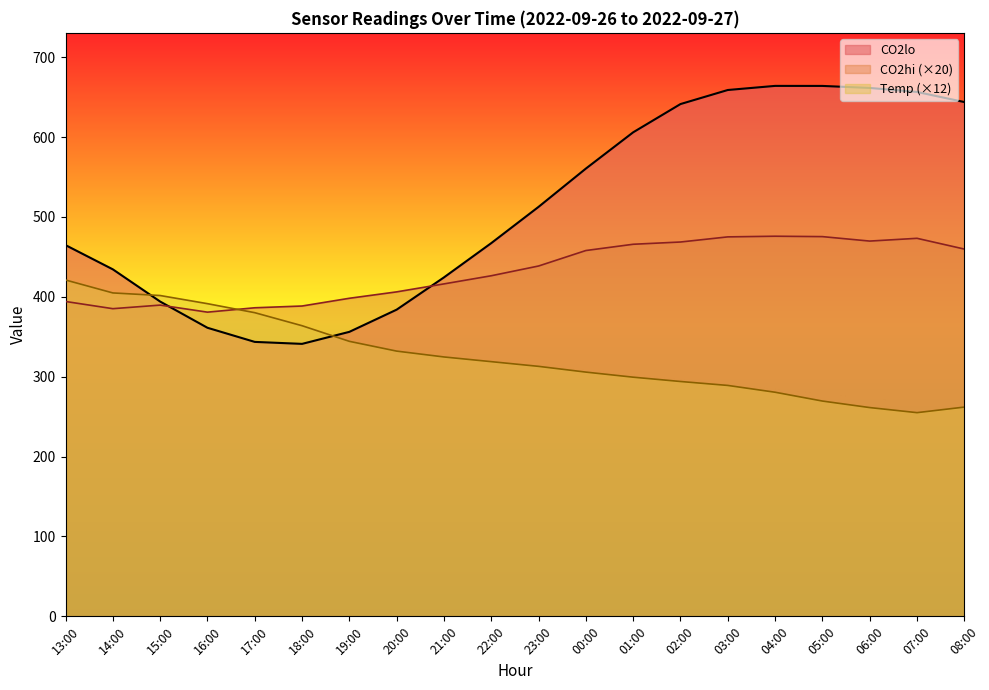

Which series has the largest total across all categories?

CO2lo